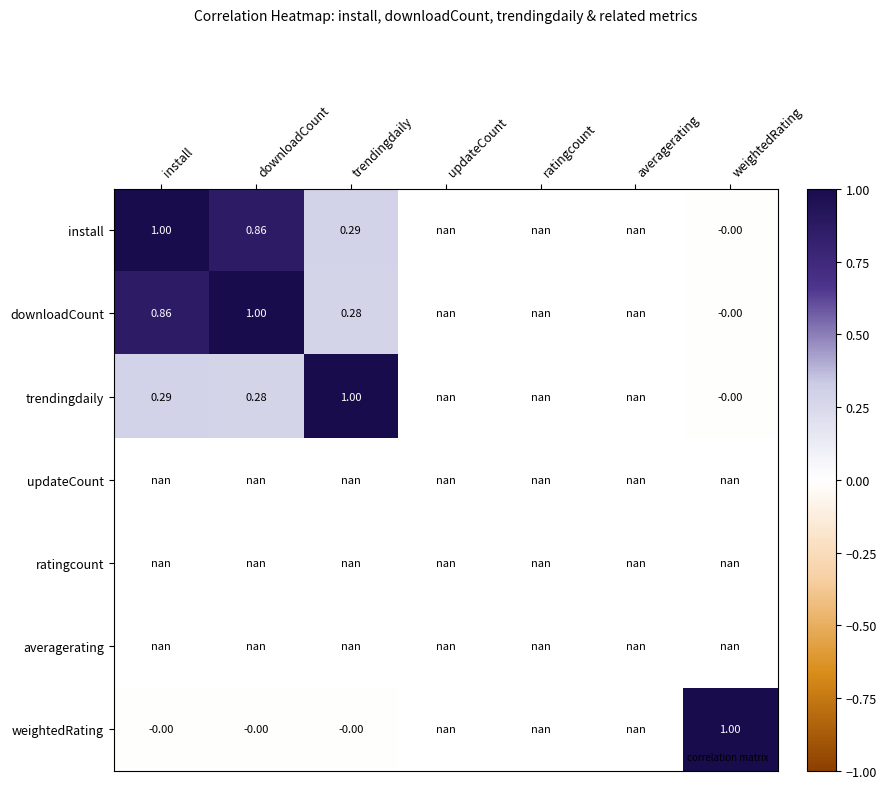

Rank the series by their maximum value, from highest to lowest.

trendingdaily, install, downloadCount, updateCount, ratingcount, averagerating, weightedRating